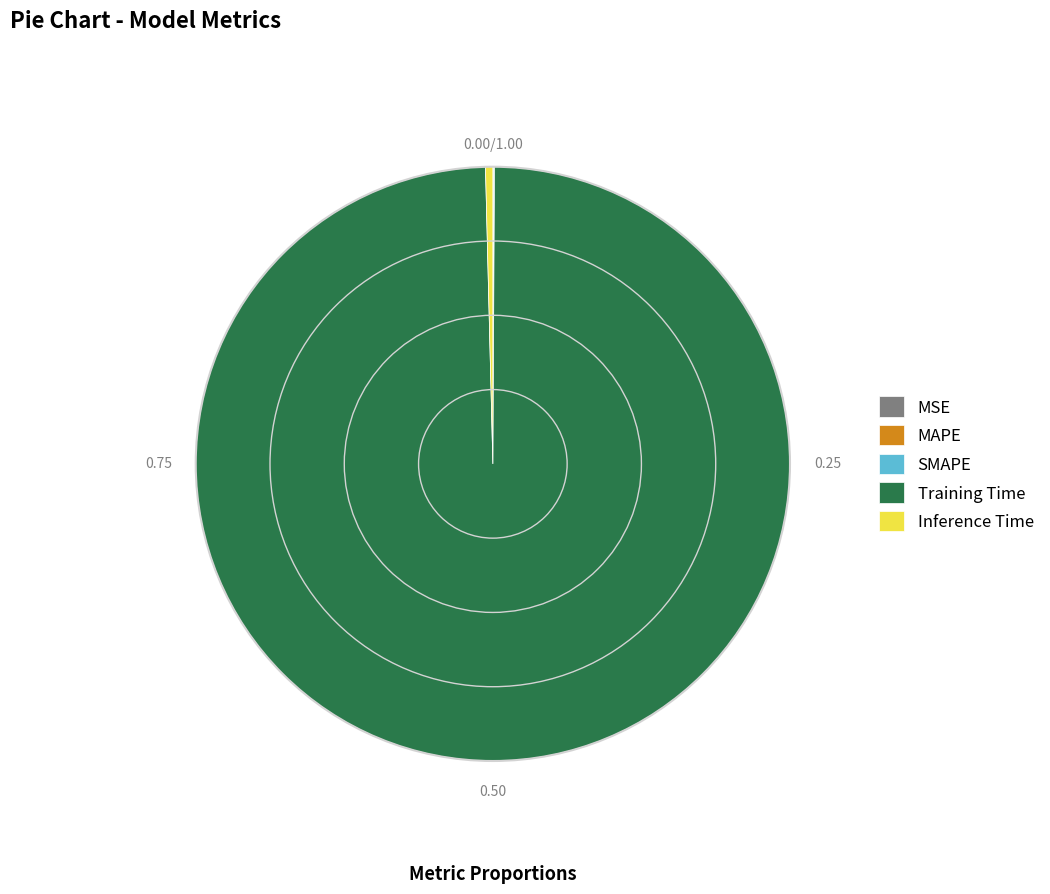

Which slice is the largest?

Training Time